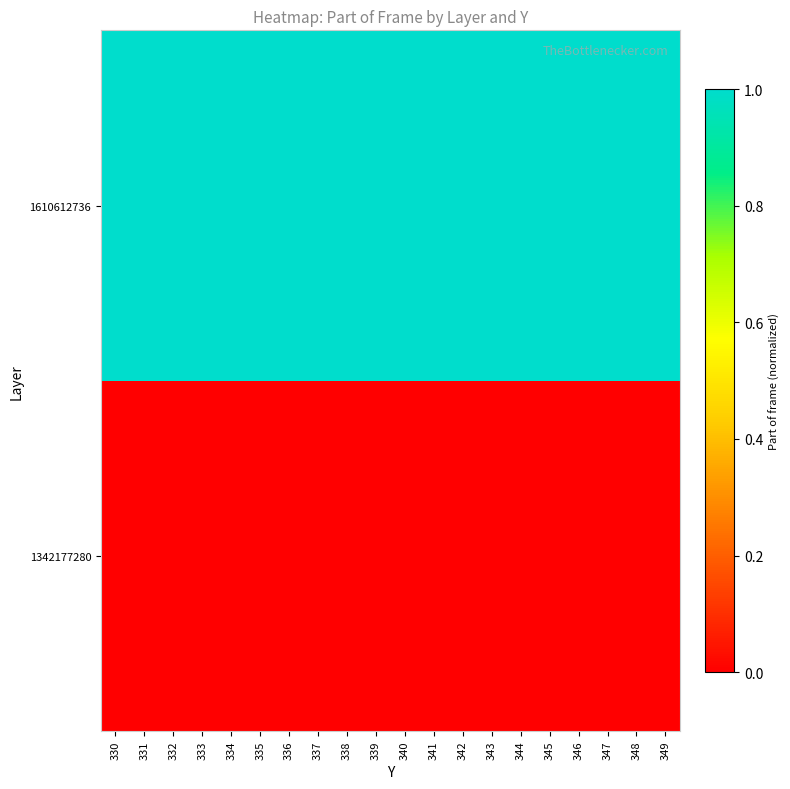

Which series has the largest total across all categories?

1610612736